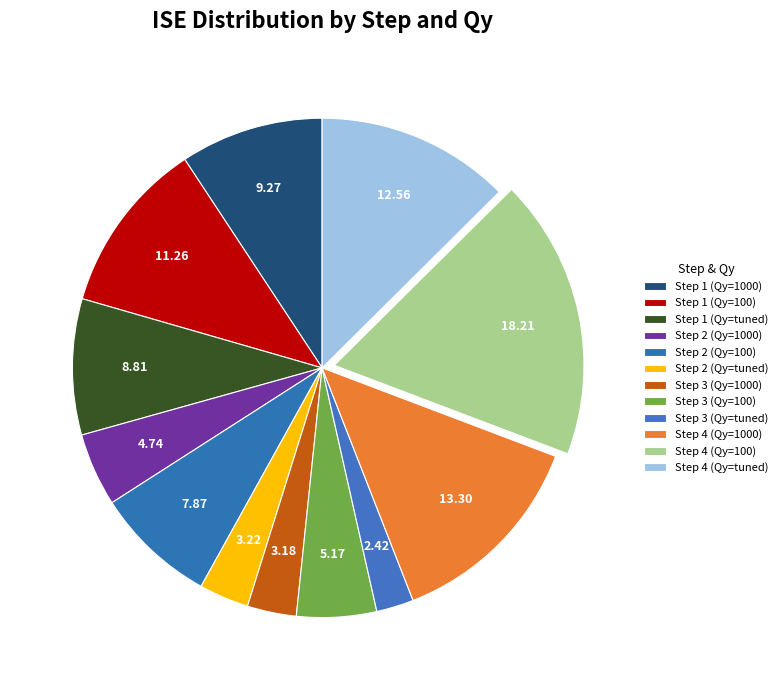

What is the total percentage of Step 3 (Qy=100) and Step 2 (Qy=1000)?

9.9%